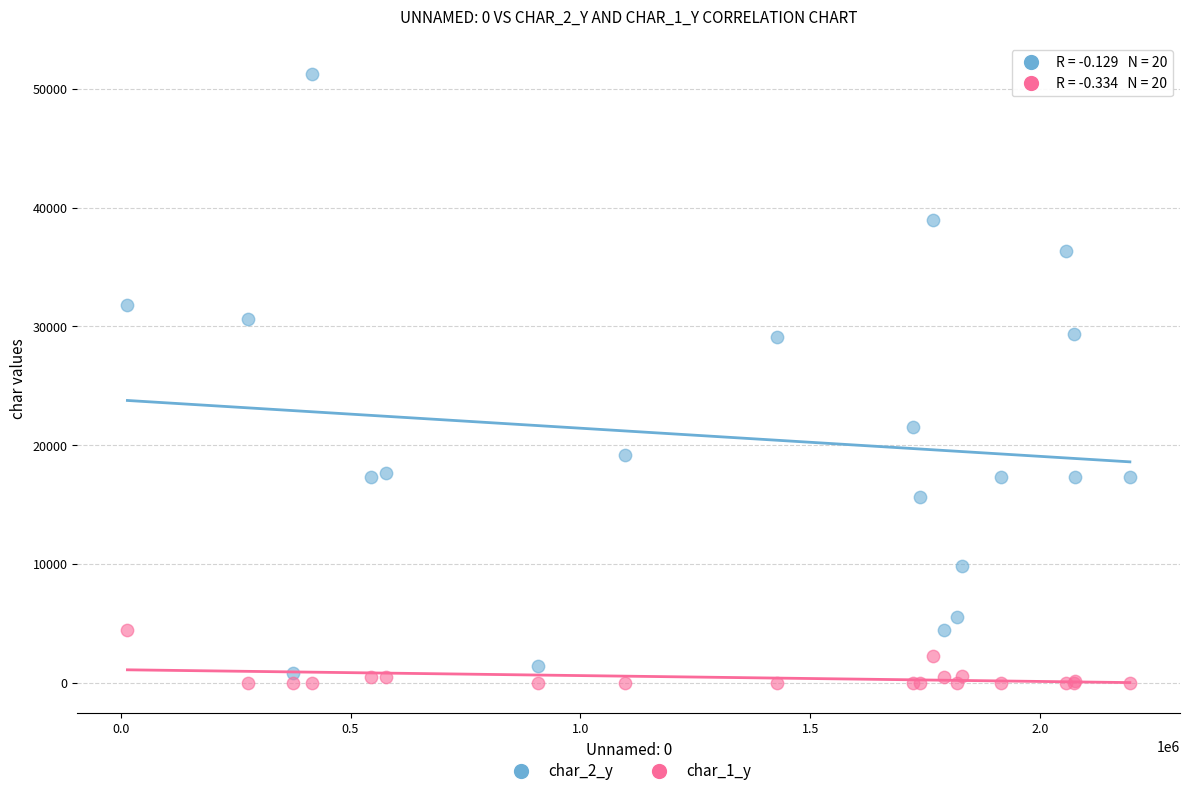

Which series has the largest Y range (max minus min)?

char_2_y